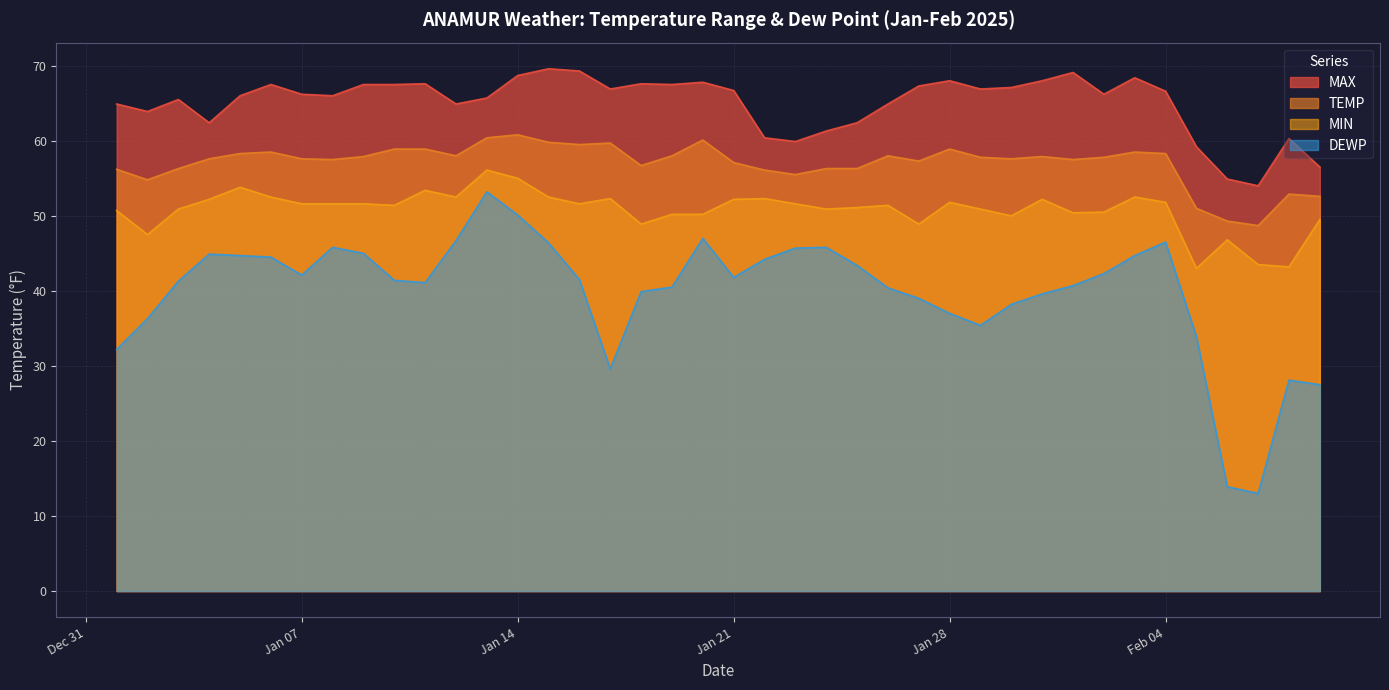

Which series has the widest spread of values?

DEWP